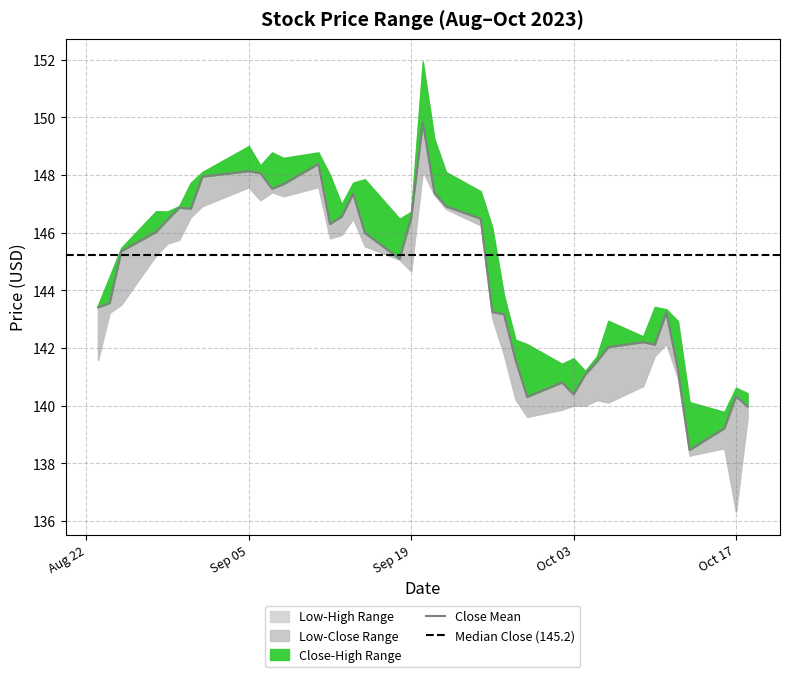

At which label does Low first exceed 144?

2023-08-28